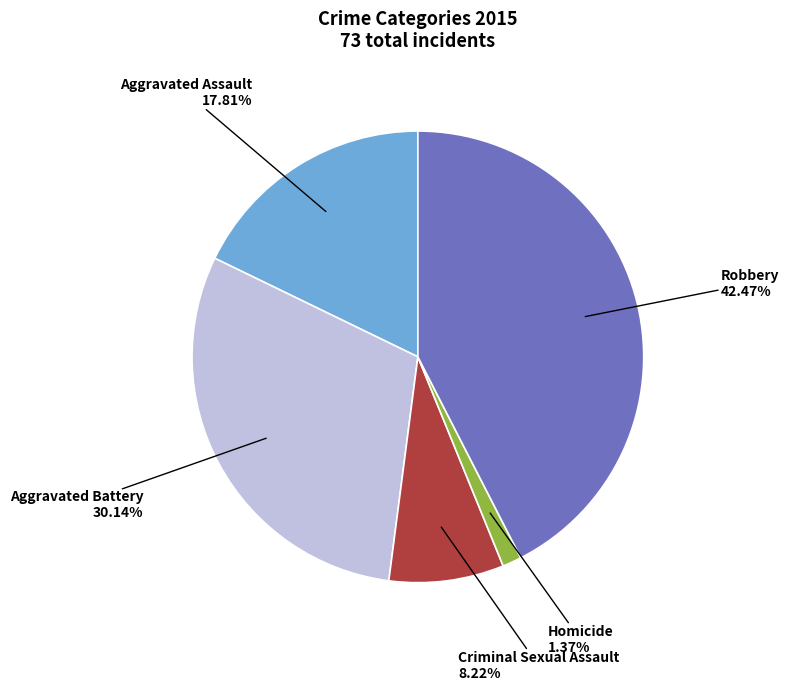

To the nearest percent, what is the difference between the largest and smallest slice percentages?

41%